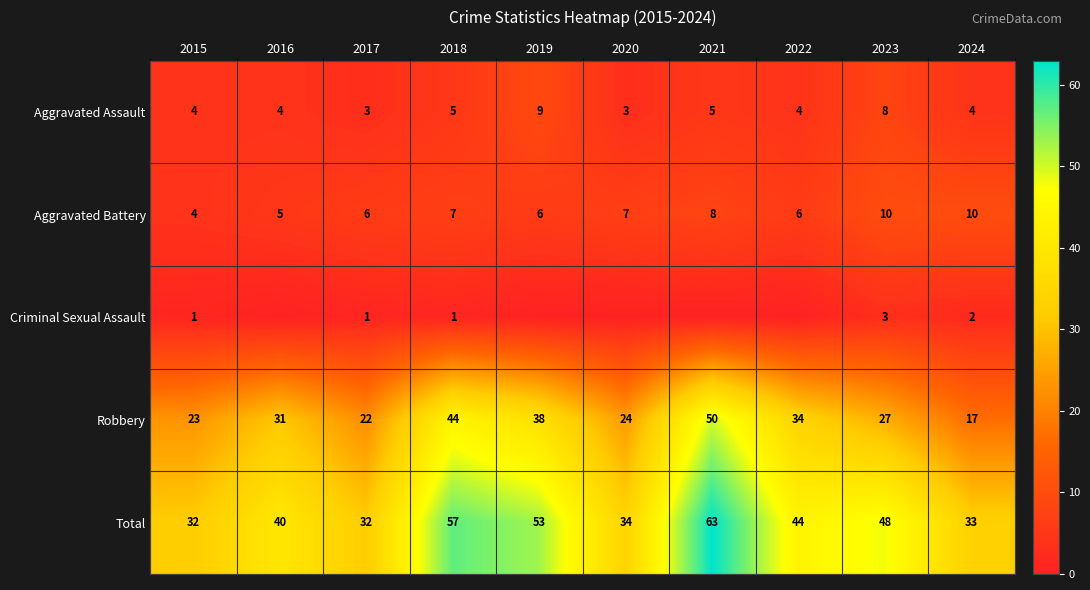

The Aggravated Assault series shows 4 at 2020. True or false?

False